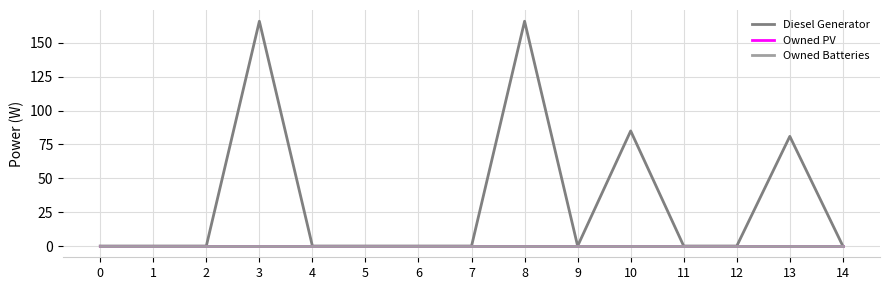

True or false: Owned PV and Owned Batteries cross at least once.

False